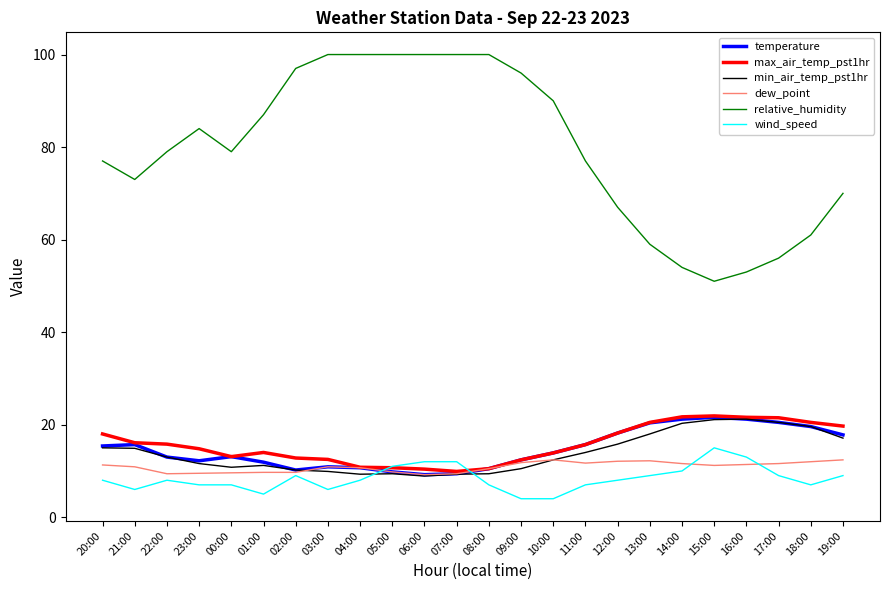

At which label does min_air_temp_pst1hr first exceed 13?

20:00